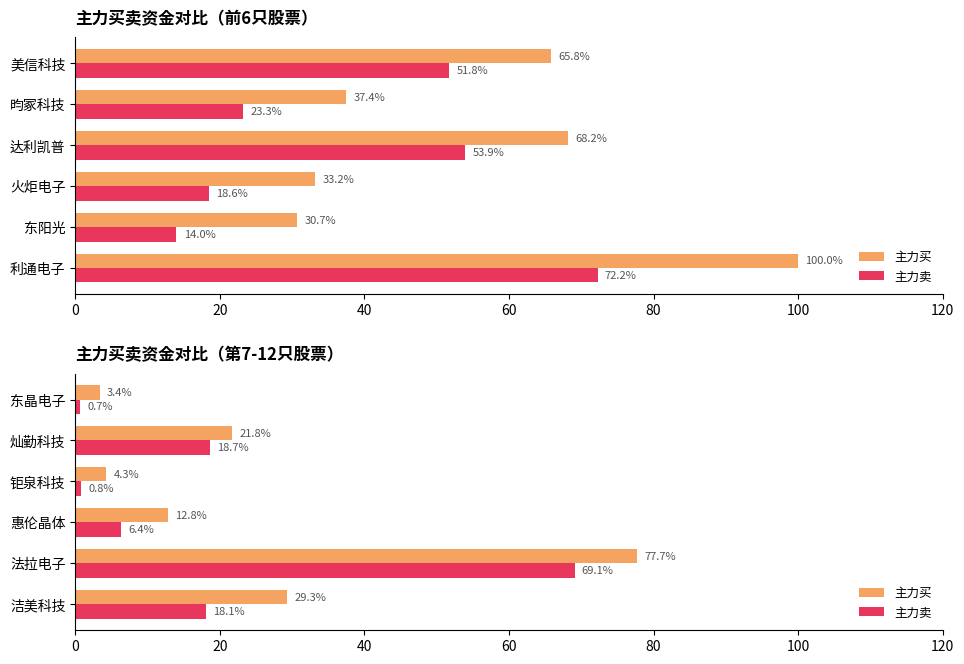

What is the value of the 主力卖 bar at the 3rd from the left?

6.4